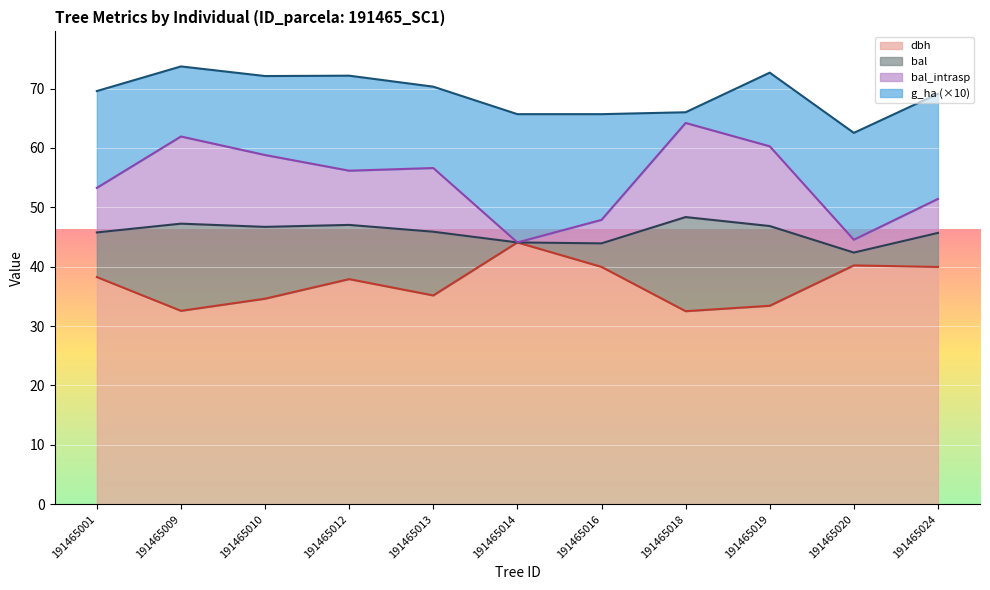

What is the value of the dbh point at the 11th from the left?

40.0